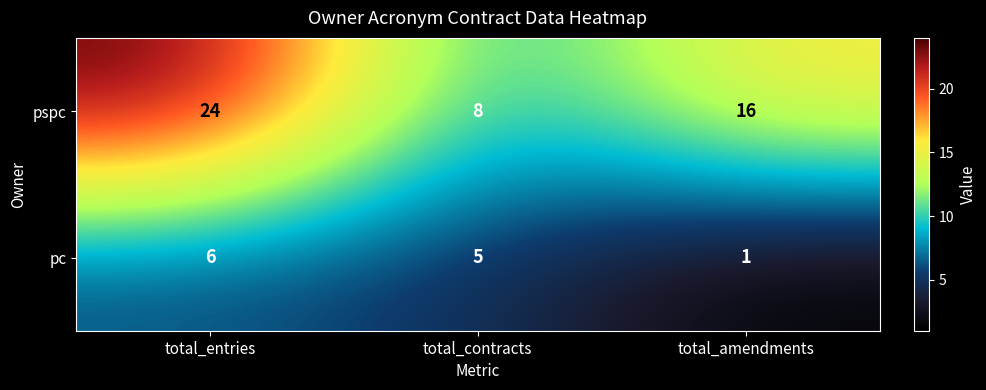

How many pc values are between 1 and 6?

3